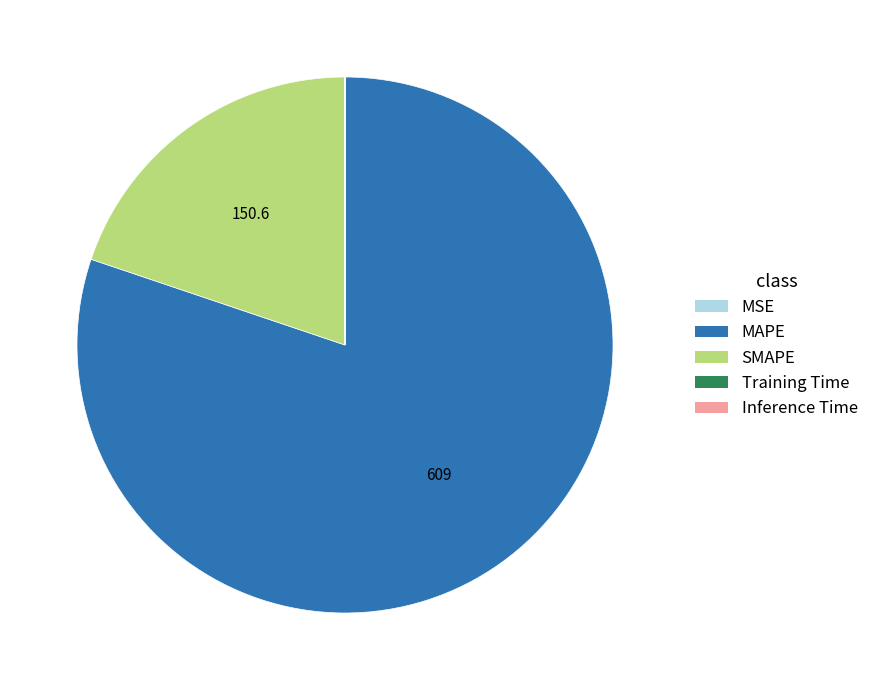

The SMAPE slice represents 20% of the pie. True or false?

True